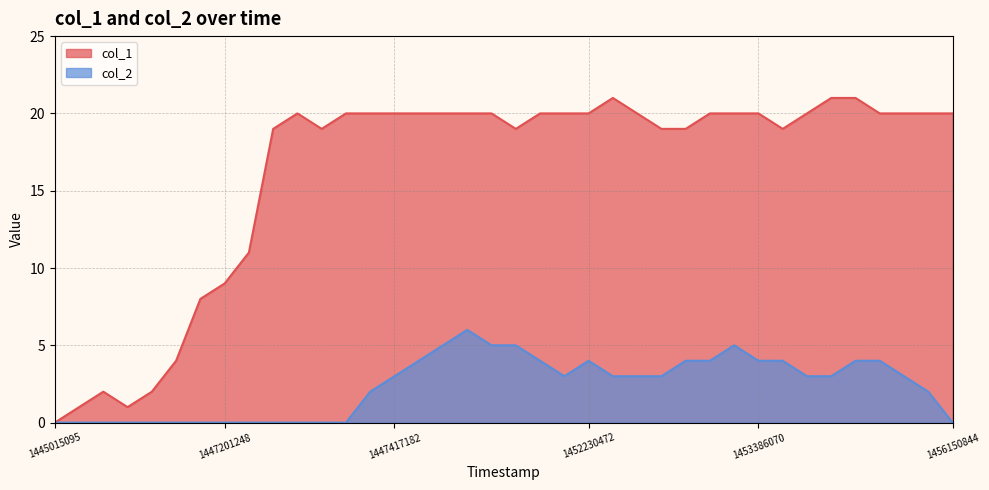

Rank the series by their average value, from highest to lowest.

col_1, col_2